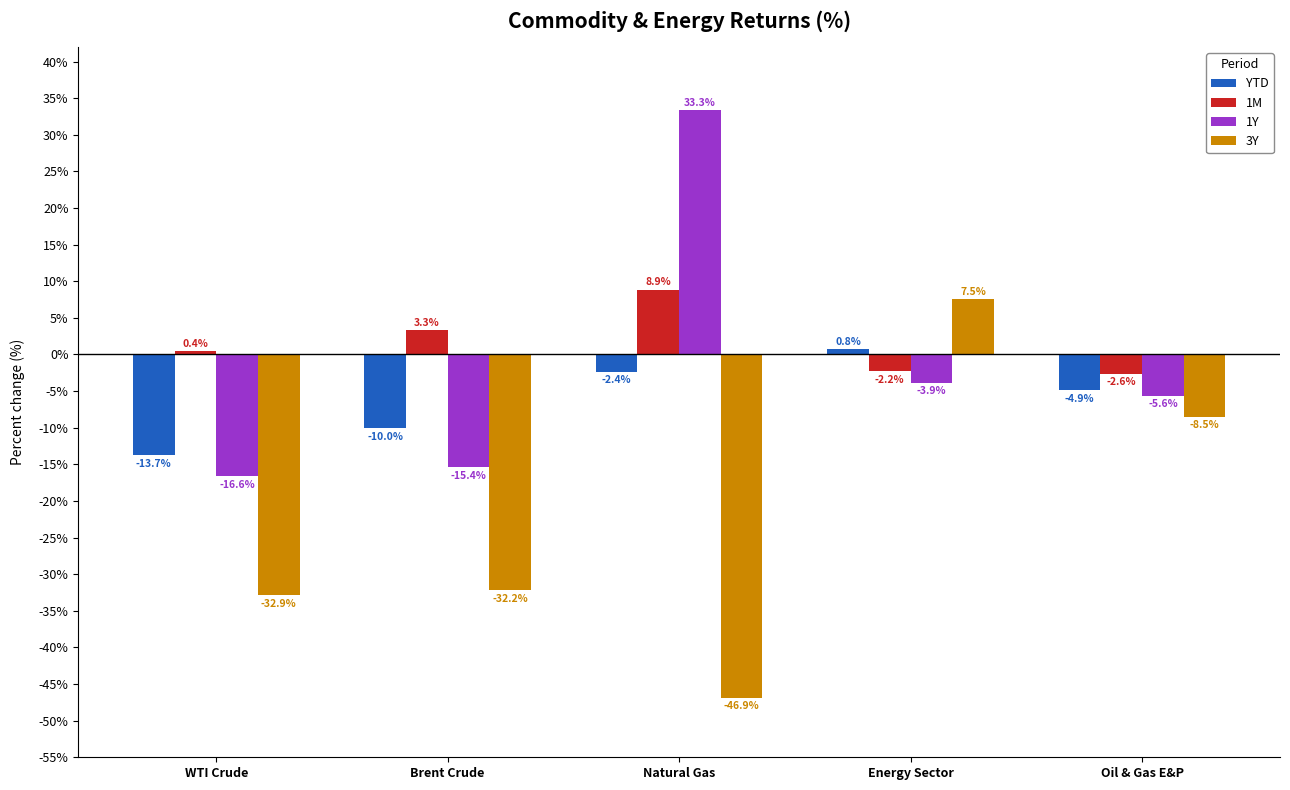

Where does the YTD series first go above -4?

Natural Gas